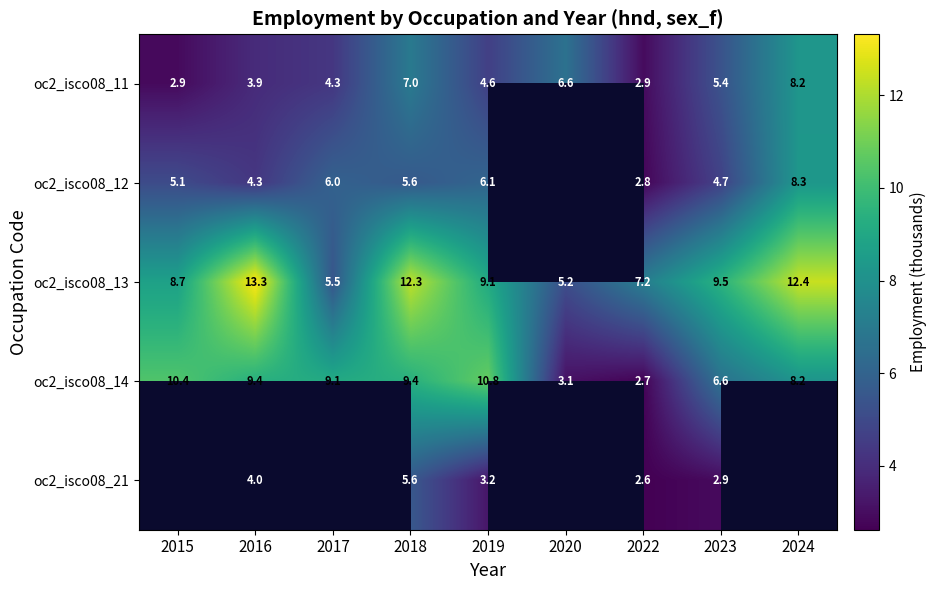

What is the total value across all series at 2023?

29.1